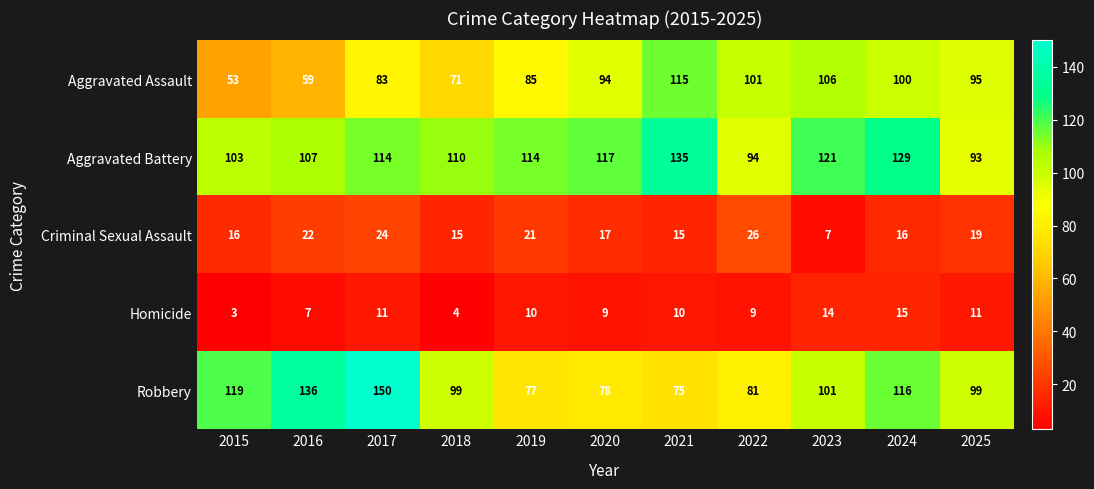

What is the minimum value shown in the chart?

3